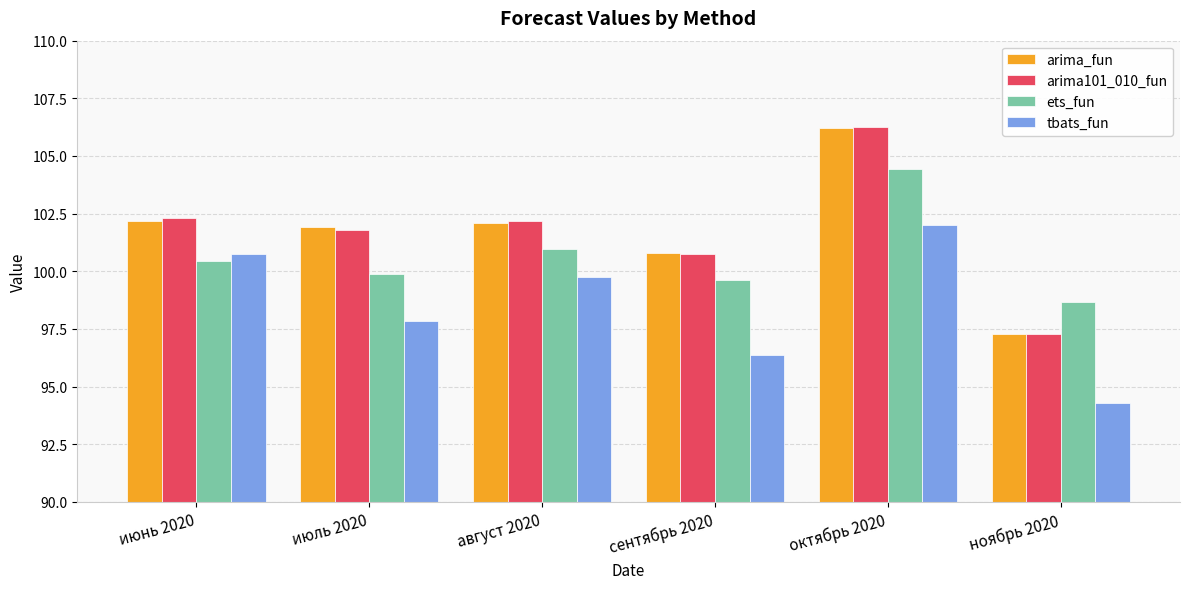

What is the highest value of the arima_fun series?

106.2